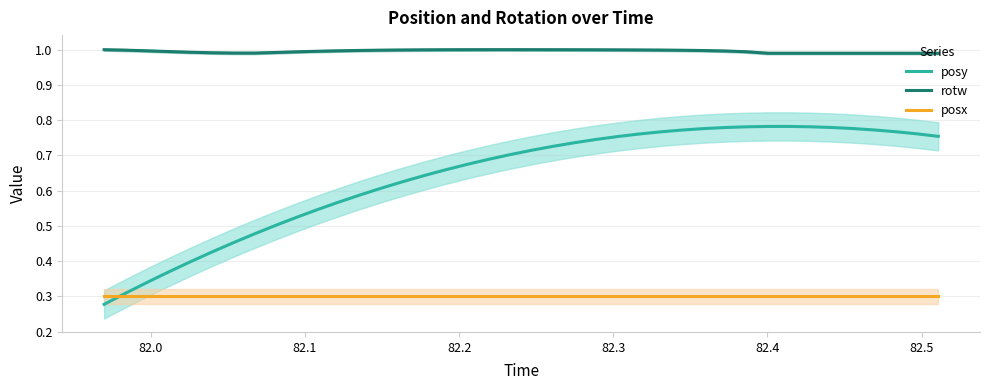

True or false: rotw and posx intersect in this chart.

False